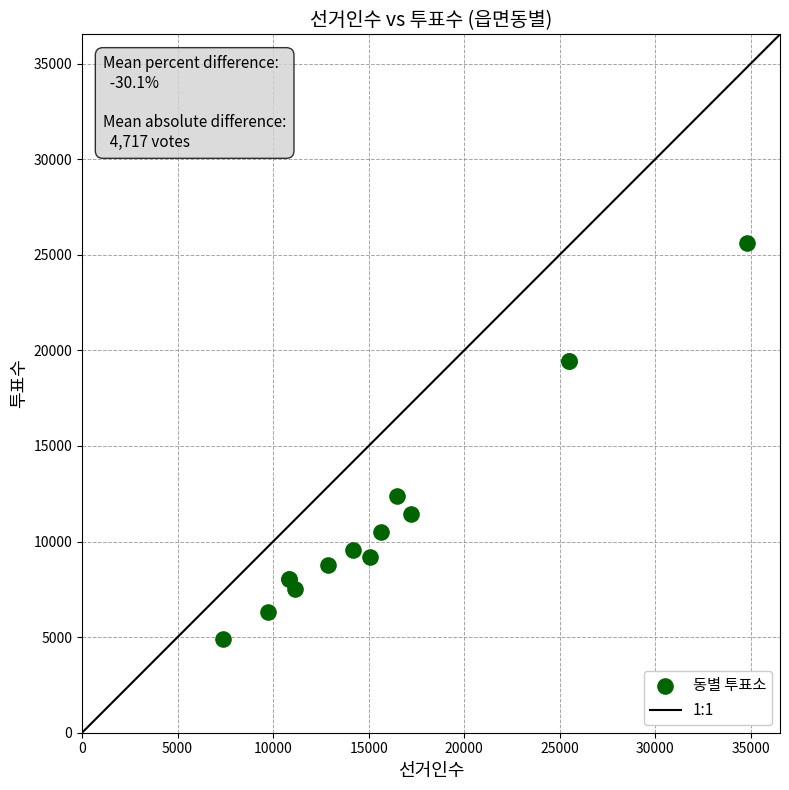

What Y value in the scatter plot is closest to 15270?

12379